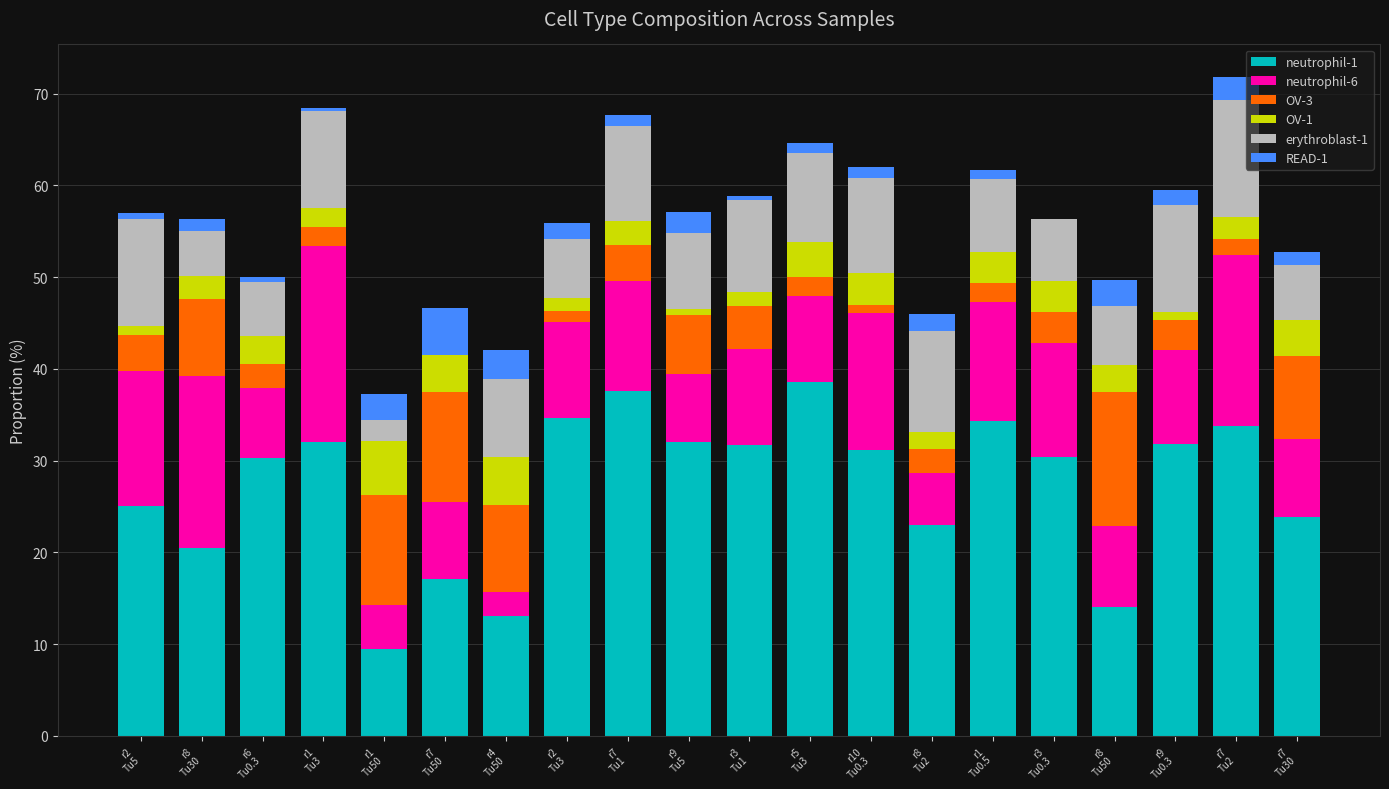

The value of neutrophil-1 at r7
Tu1 is 37.6. True or false?

True